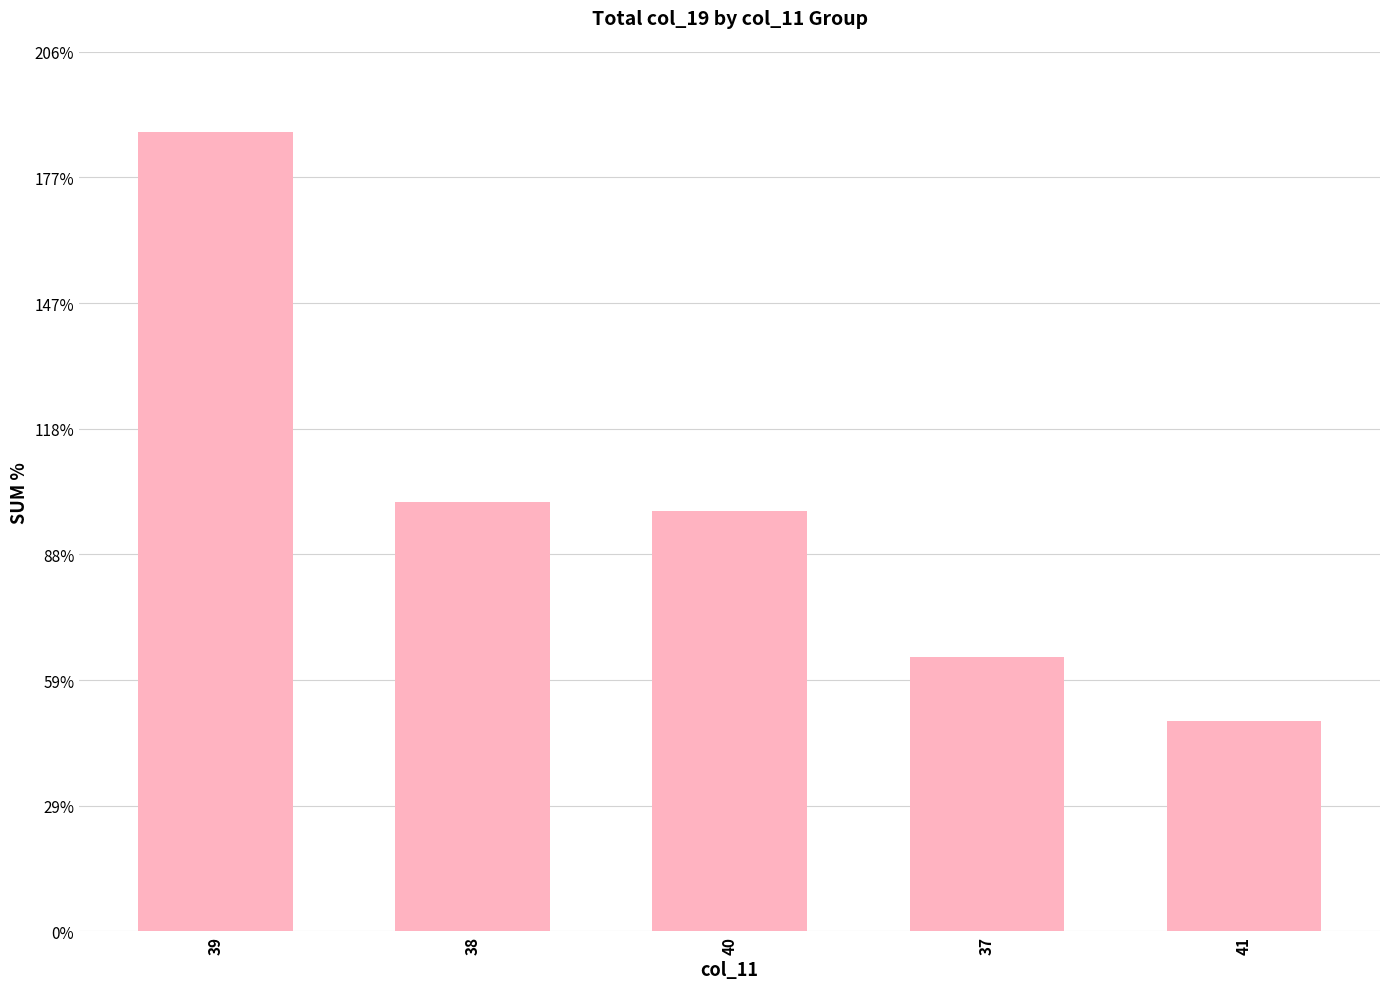

Reading right to left, what are all the values shown in this chart?

49.3	64.3	98.5	100.6	187.3